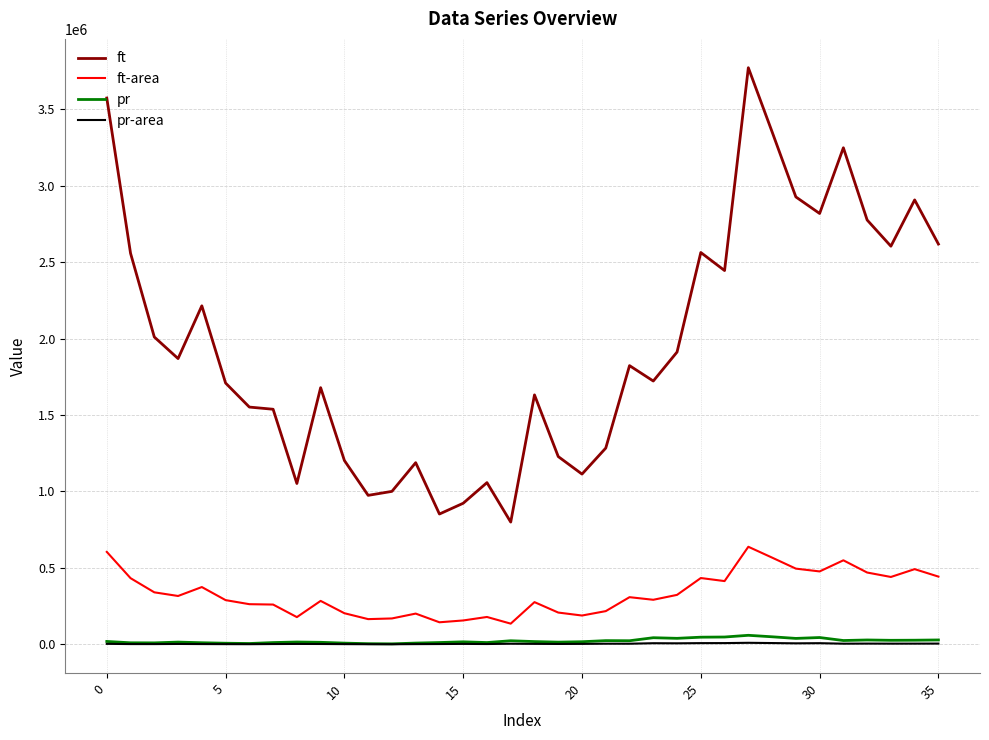

True or false: ft-area has more than 0 interior local peaks.

True